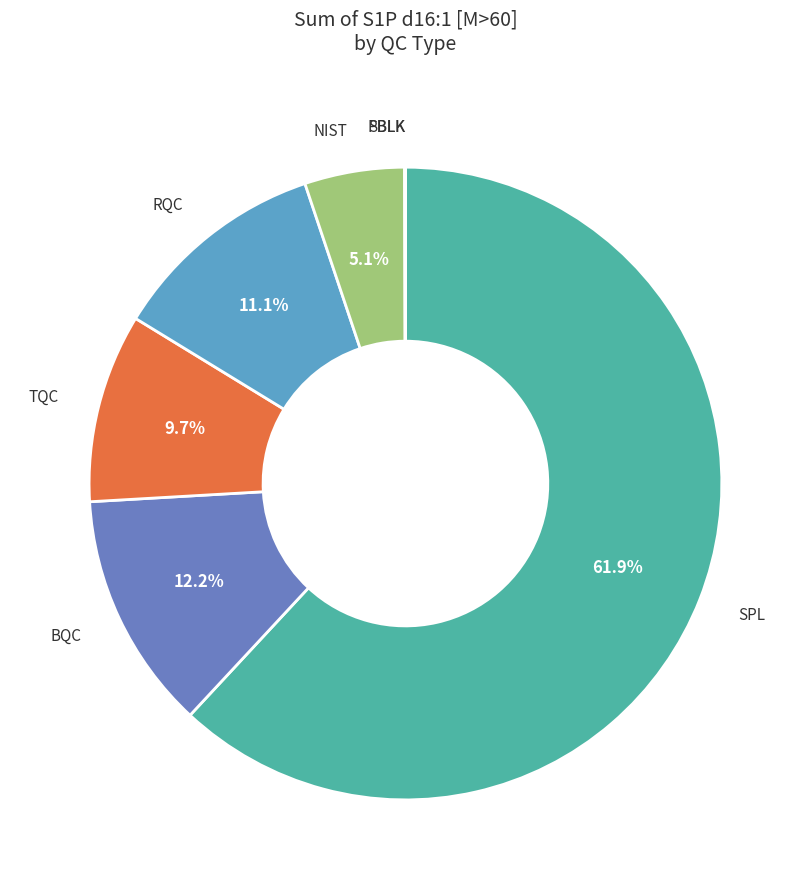

Is there any slice that represents more than half of the pie?

Yes